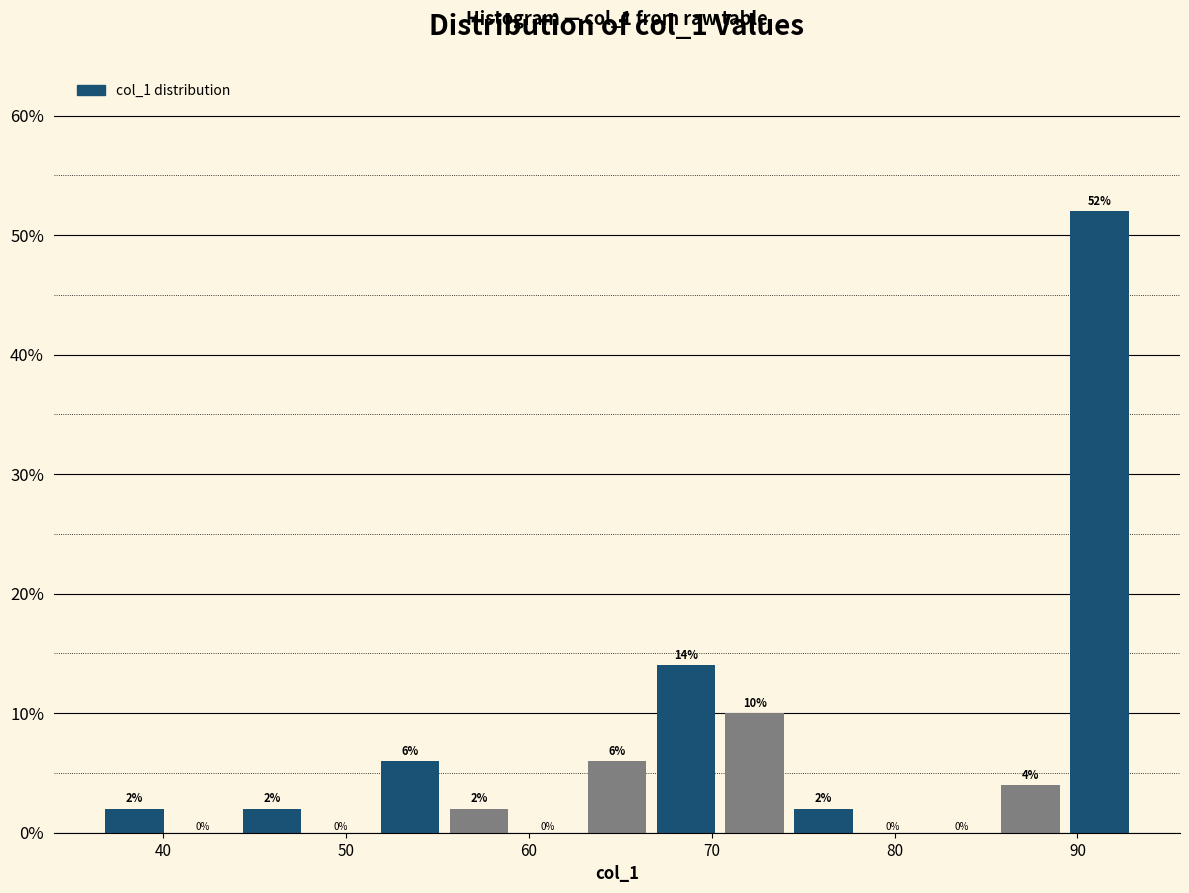

Around what value on the x-axis is the tallest bar? Give the approximate position of its centre, as read against the axis.

91